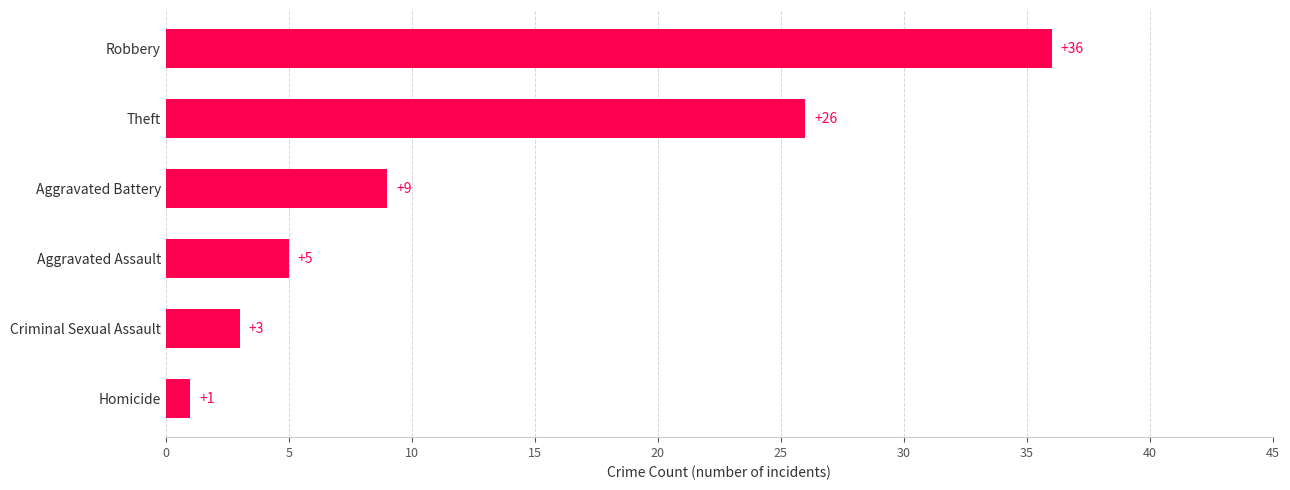

Is it true that the value at Robbery is 36?

True